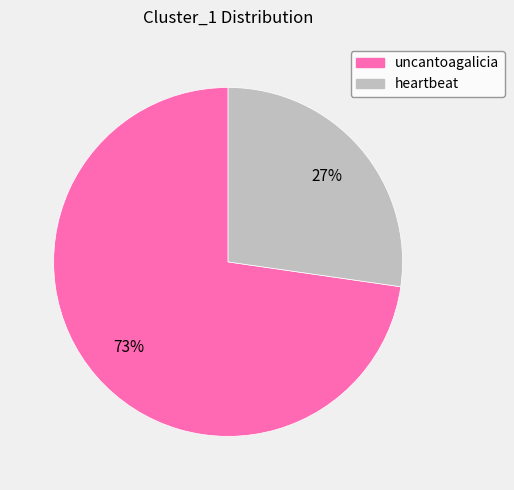

To the nearest percent, what is the combined percentage of heartbeat and uncantoagalicia?

100%